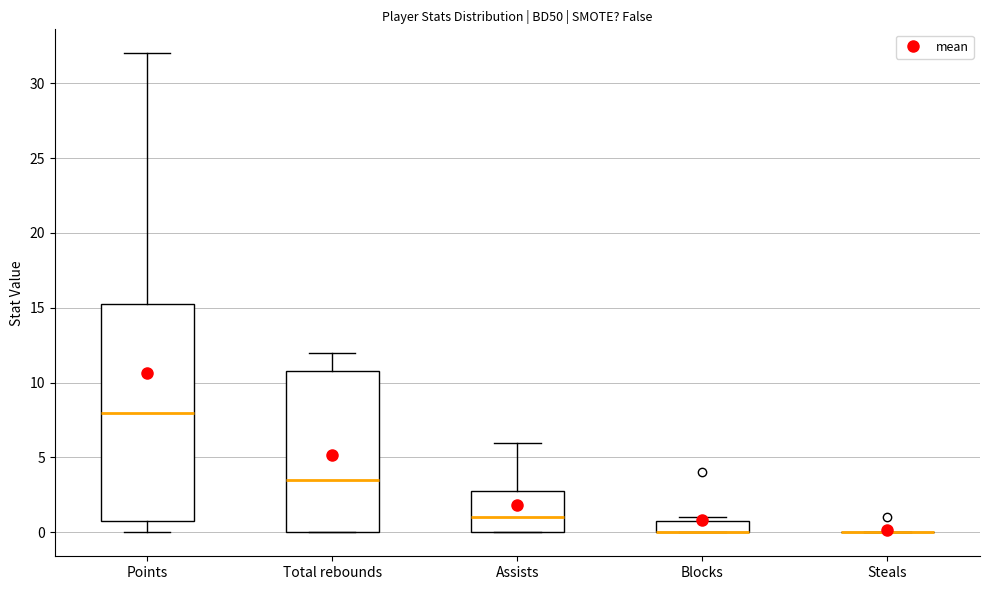

Reading left to right, read every box against the y-axis: the position of its median line, the range the box covers, and the ends of its whiskers. The values are not printed on the chart, so give them approximately, as read against the axis.

Points: median 8.0, box 1.0 to 15.5, whiskers 0.0 to 32.0
Total rebounds: median 3.5, box 0.0 to 11.0, whiskers 0.0 to 12.0
Assists: median 1.0, box 0.0 to 3.0, whiskers 0.0 to 6.0
Blocks: median 0.0 (drawn on the box's lower edge), box 0.0 to 1.0, whiskers 0.0 to 1.0 (just above the box's upper edge)
Steals: box collapsed to a line at 0.0, whiskers 0.0 to 0.0